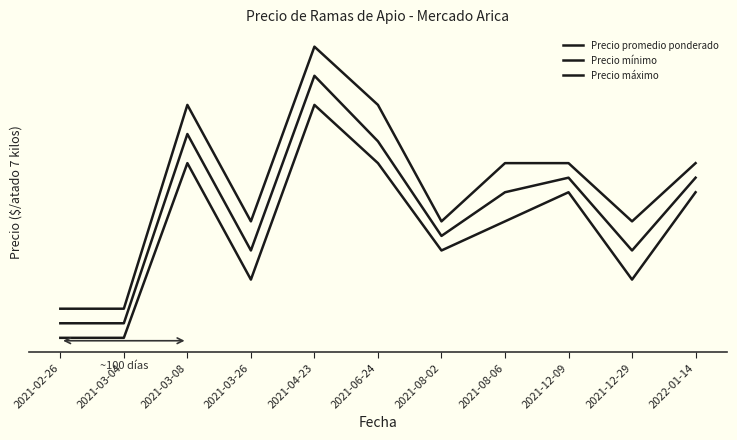

What is the label of the 3rd point from the left?

2021-03-08